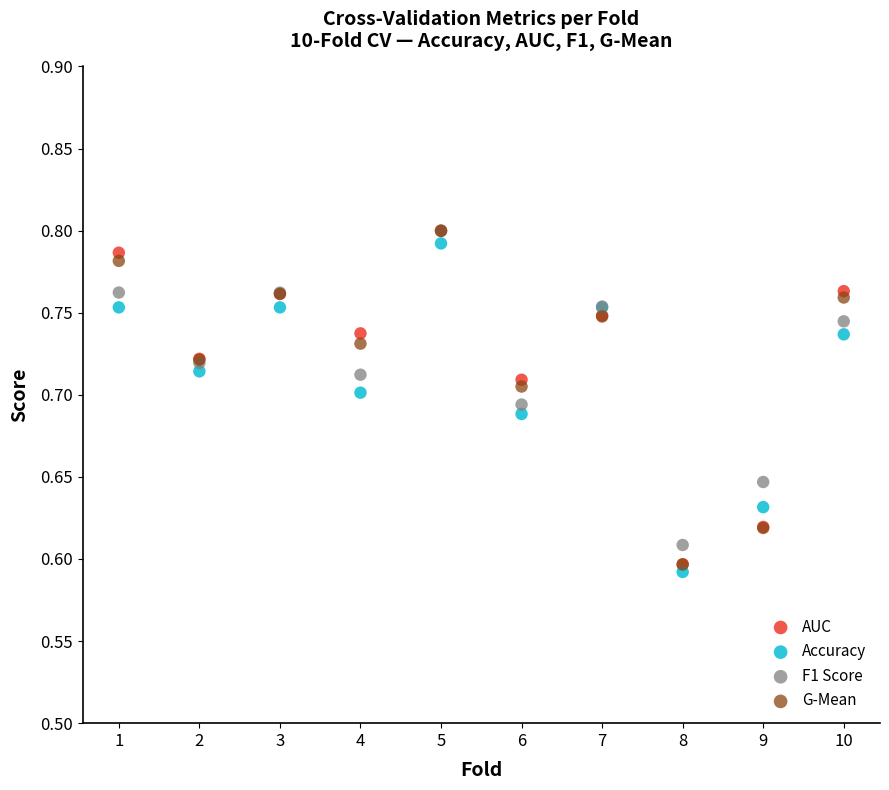

What are all the series names shown in the legend?

AUC, Accuracy, F1 Score, G-Mean